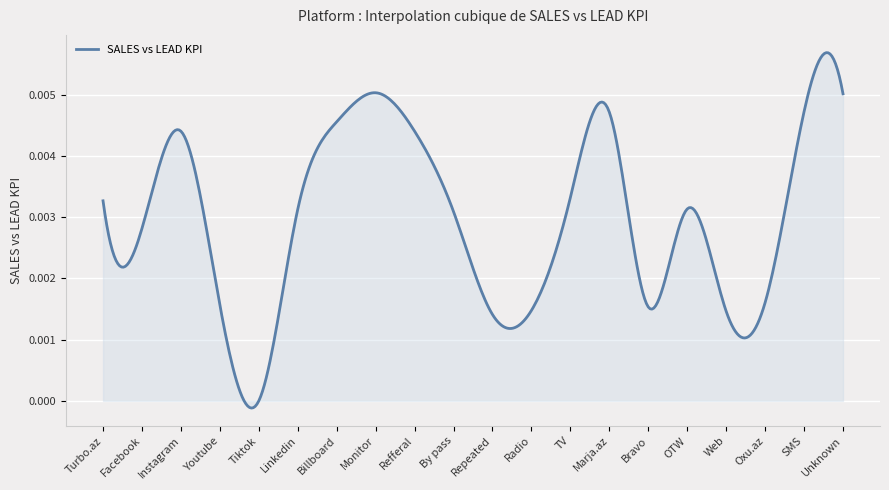

Does the chart display data point markers on the line(s)?

No